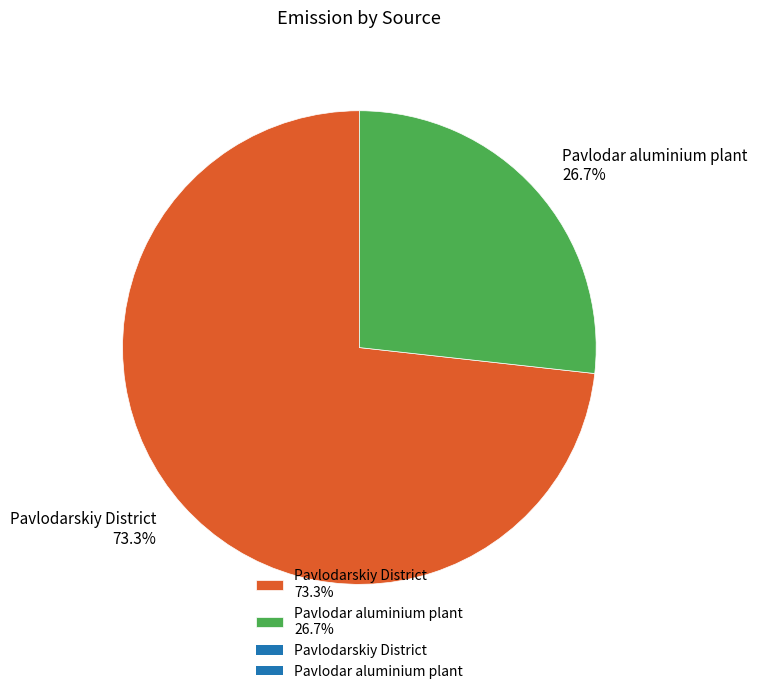

To the nearest percent, what percentage of the pie is Pavlodarskiy District?

73%